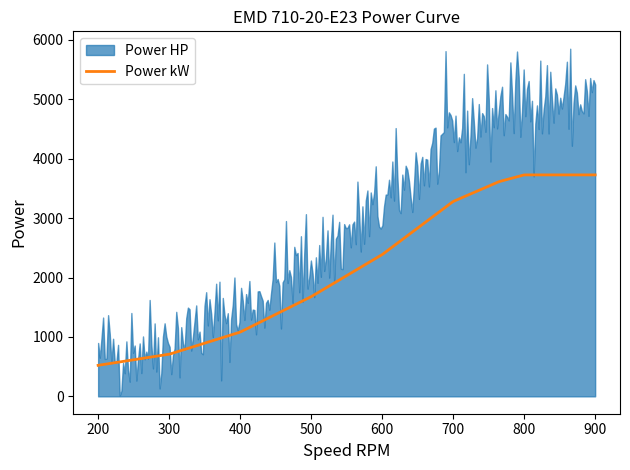

What is the average value of the Power kW series?

2144.4